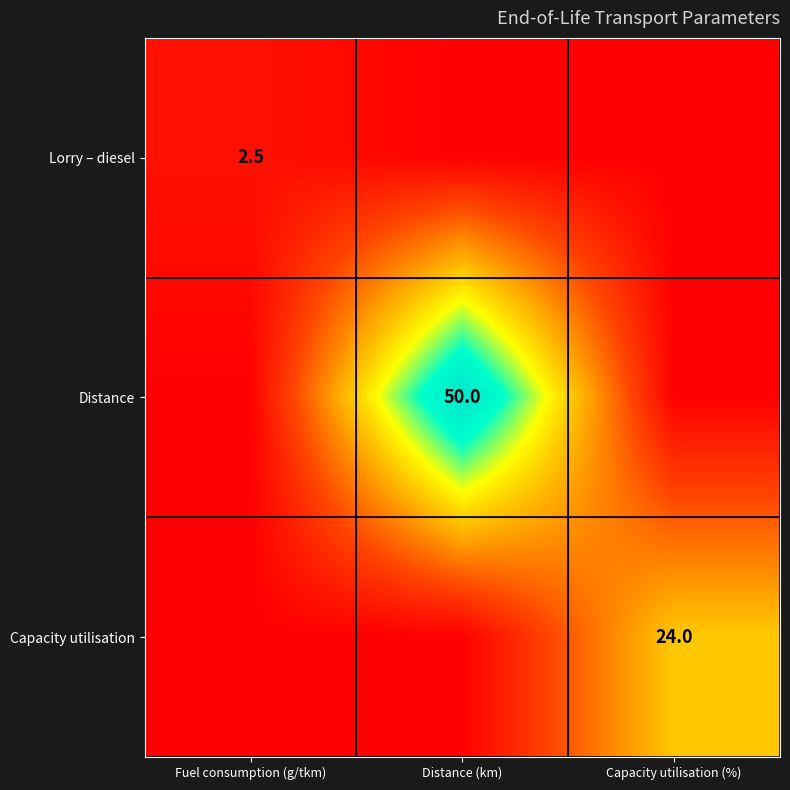

What is the spread (max minus min) of values at Capacity utilisation (%)?

24.0